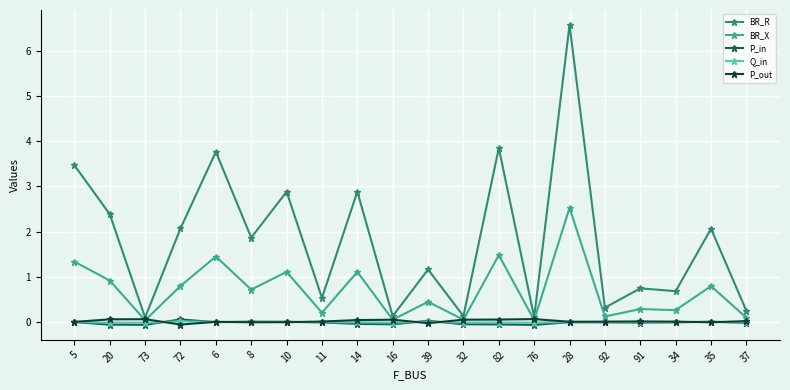

The BR_X series shows 2.5 at 28. True or false?

True